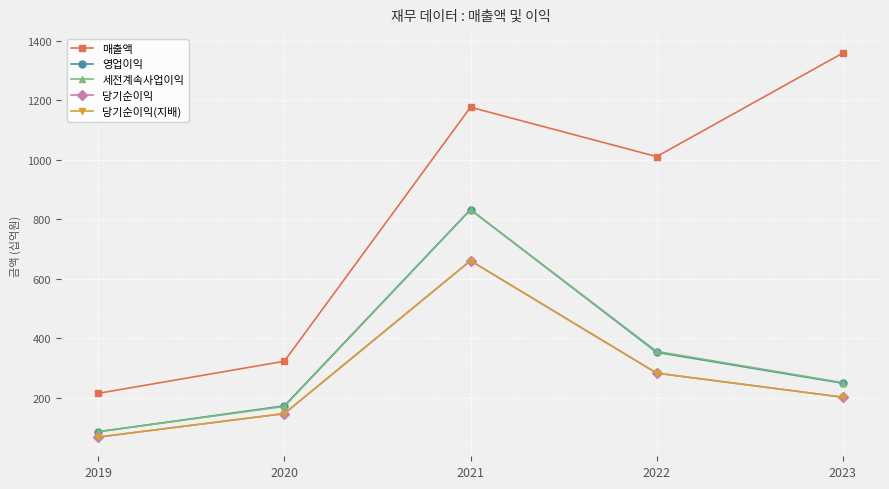

Does the chart have visible grid lines?

Yes